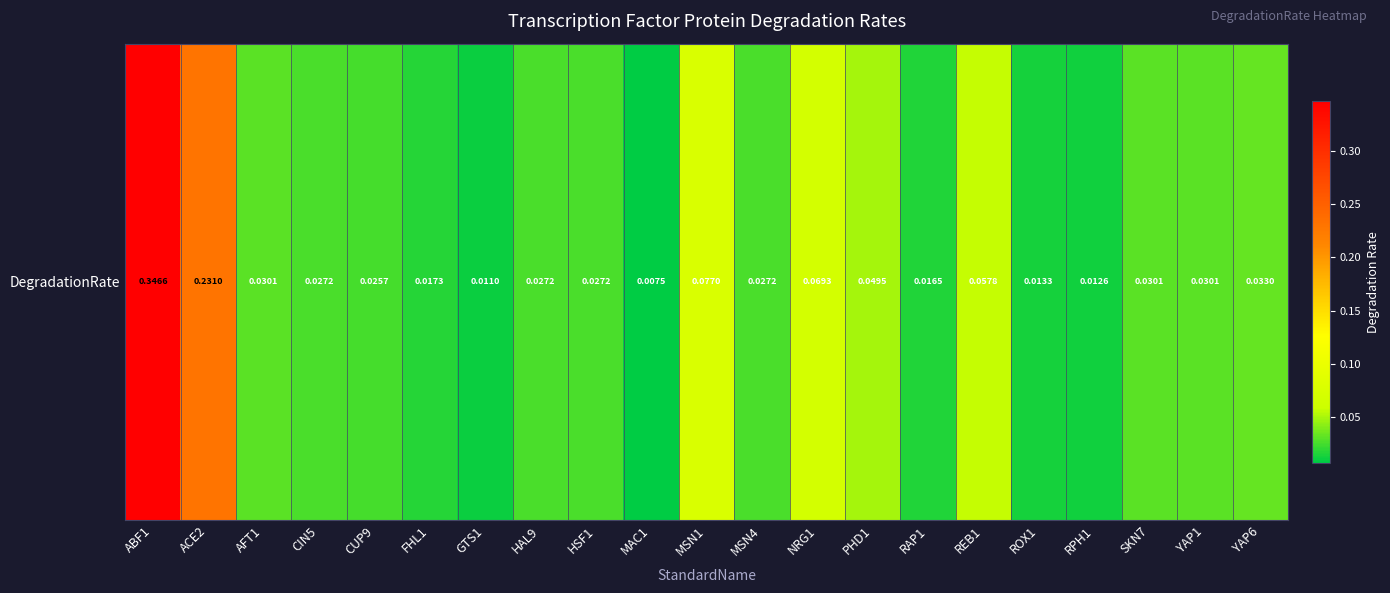

List the labels in order of value, smallest first.

MAC1, GTS1, RPH1, ROX1, RAP1, FHL1, CUP9, CIN5, HAL9, HSF1, MSN4, AFT1, SKN7, YAP1, YAP6, PHD1, REB1, NRG1, MSN1, ACE2, ABF1